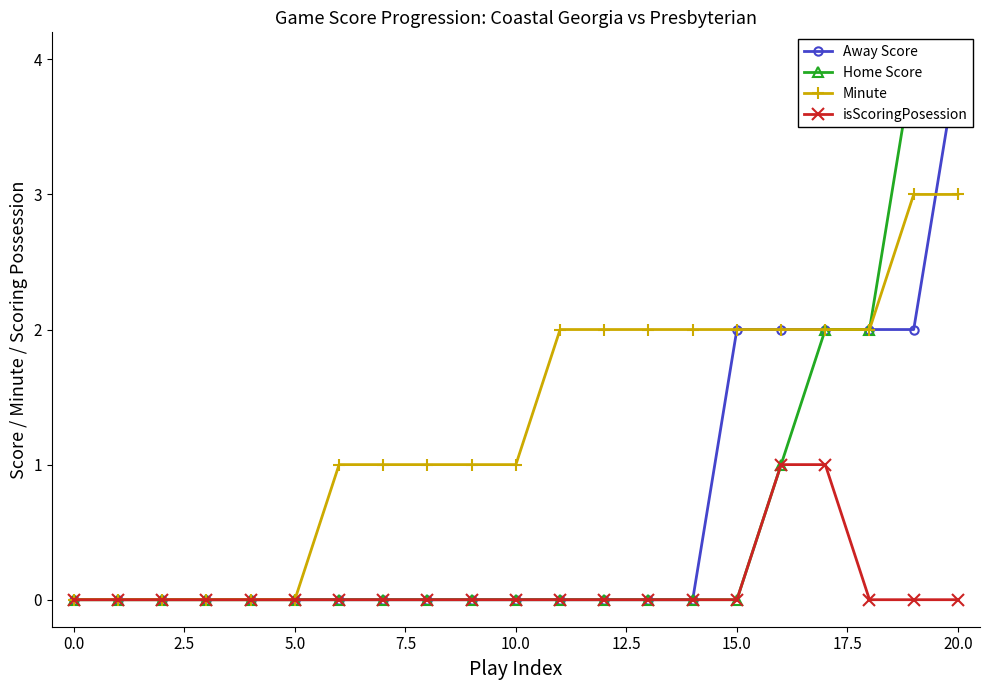

Is this an area chart (filled region under the line)?

No